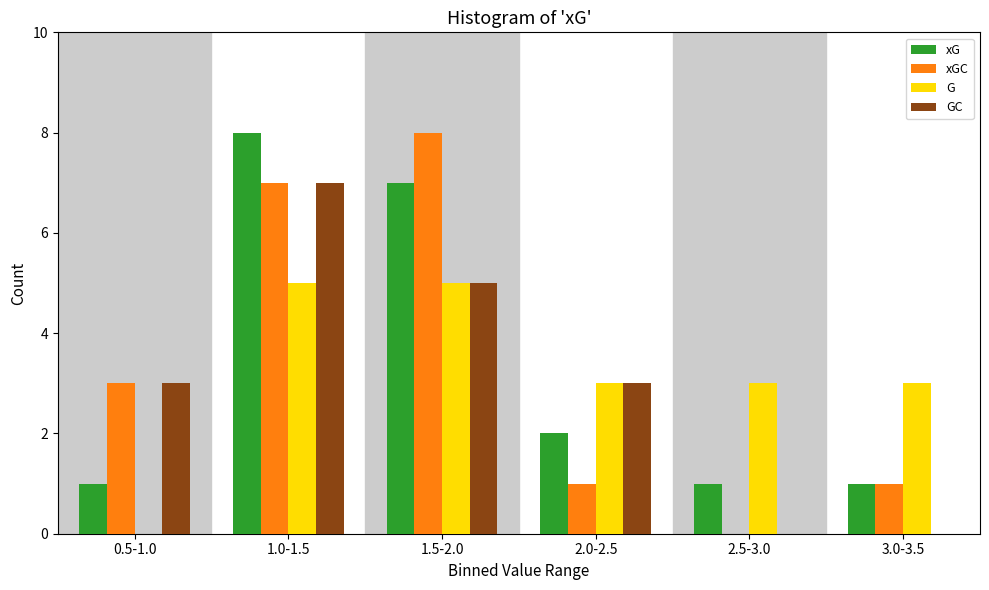

Reading left to right, list all the values displayed in this chart.

xG: 0.5-1.0=1	1.0-1.5=8	1.5-2.0=7	2.0-2.5=2	2.5-3.0=1	3.0-3.5=1
xGC: 0.5-1.0=3	1.0-1.5=7	1.5-2.0=8	2.0-2.5=1	2.5-3.0=0	3.0-3.5=1
G: 0.5-1.0=0	1.0-1.5=5	1.5-2.0=5	2.0-2.5=3	2.5-3.0=3	3.0-3.5=3
GC: 0.5-1.0=3	1.0-1.5=7	1.5-2.0=5	2.0-2.5=3	2.5-3.0=0	3.0-3.5=0